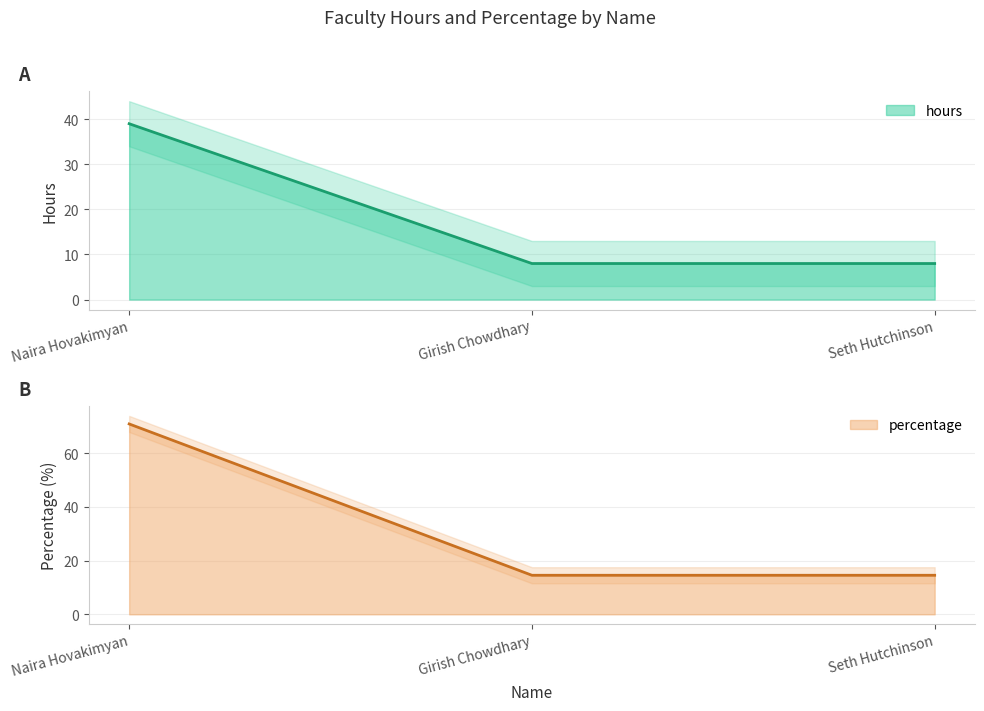

At how many categories does at least one series exceed 68?

1